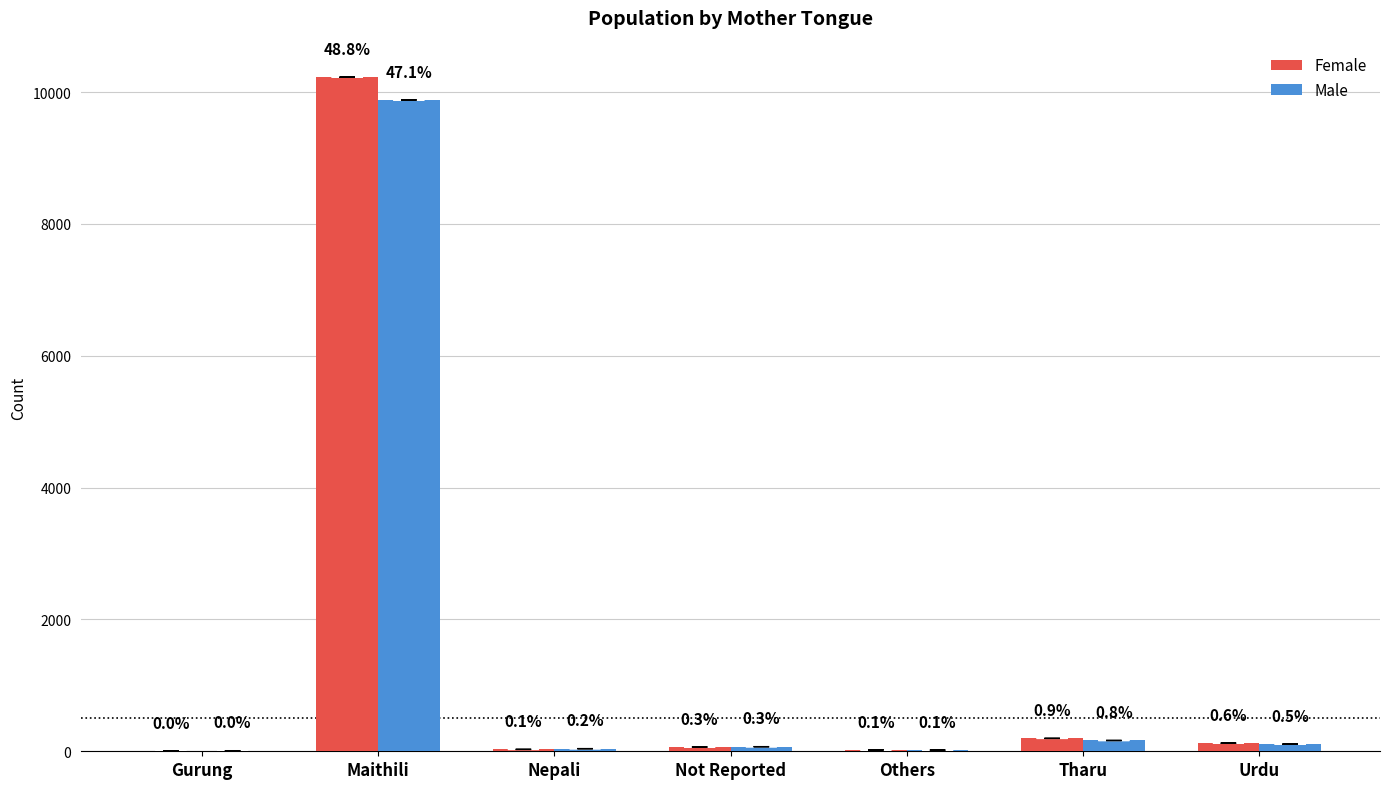

Rank the series by their maximum value, from highest to lowest.

Female, Male